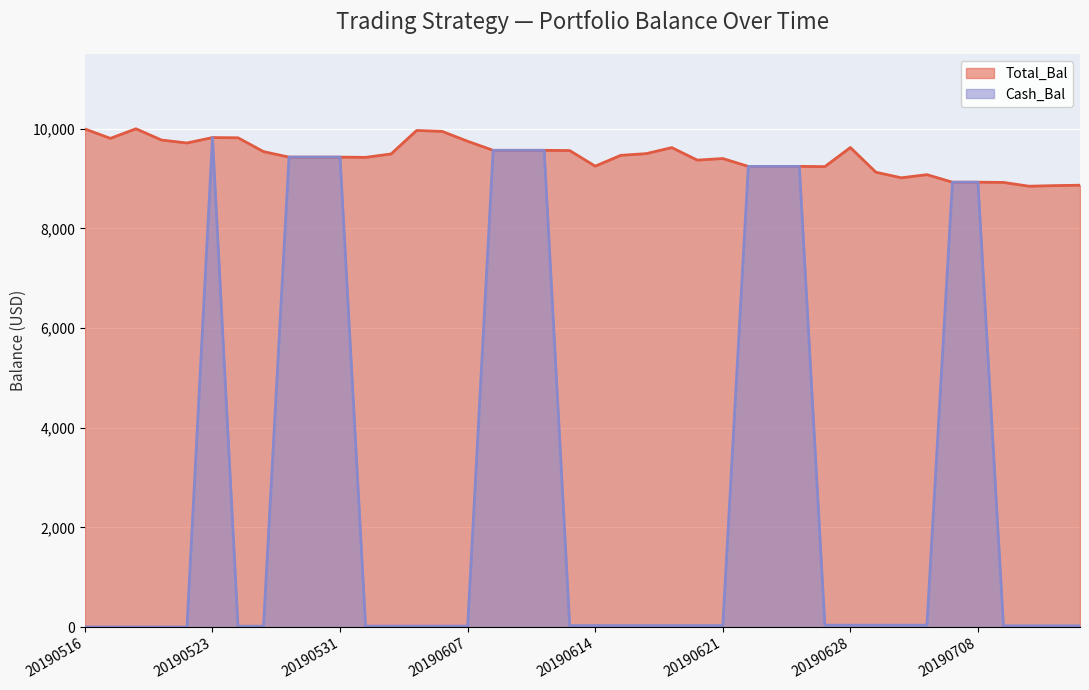

Reading left to right, list all the values displayed in this chart.

Total_Bal: 20190516=9995.0	20190517=9807.0	20190520=9999.8	20190521=9773.7	20190522=9714.2	20190523=9823.5	20190524=9818.6	20190528=9541.3	20190529=9430.8	20190530=9430.8	20190531=9430.8	20190603=9426.1	20190604=9494.6	20190605=9965.4	20190606=9947.7	20190607=9748.8	20190610=9567.2	20190611=9567.2	20190612=9567.2	20190613=9562.5	20190614=9249.3	20190617=9466.6	20190618=9500.7	20190619=9622.1	20190620=9370.8	20190621=9402.7	20190624=9244.7	20190625=9244.7	20190626=9244.7	20190627=9240.1	20190628=9623.6	20190701=9127.9	20190702=9015.7	20190703=9079.0	20190705=8927.6	20190708=8927.6	20190709=8923.2	20190710=8847.2	20190711=8859.2	20190712=8867.2
Cash_Bal: 20190516=3.8	20190517=3.8	20190520=3.8	20190521=3.8	20190522=3.8	20190523=9823.5	20190524=19.1	20190528=19.1	20190529=9430.8	20190530=9430.8	20190531=9430.8	20190603=20.4	20190604=20.4	20190605=20.4	20190606=20.4	20190607=20.4	20190610=9567.2	20190611=9567.2	20190612=9567.2	20190613=30.7	20190614=30.7	20190617=30.7	20190618=30.7	20190619=30.7	20190620=30.7	20190621=30.7	20190624=9244.7	20190625=9244.7	20190626=9244.7	20190627=39.7	20190628=39.7	20190701=39.7	20190702=39.7	20190703=39.7	20190705=8927.6	20190708=8927.6	20190709=27.2	20190710=27.2	20190711=27.2	20190712=27.2